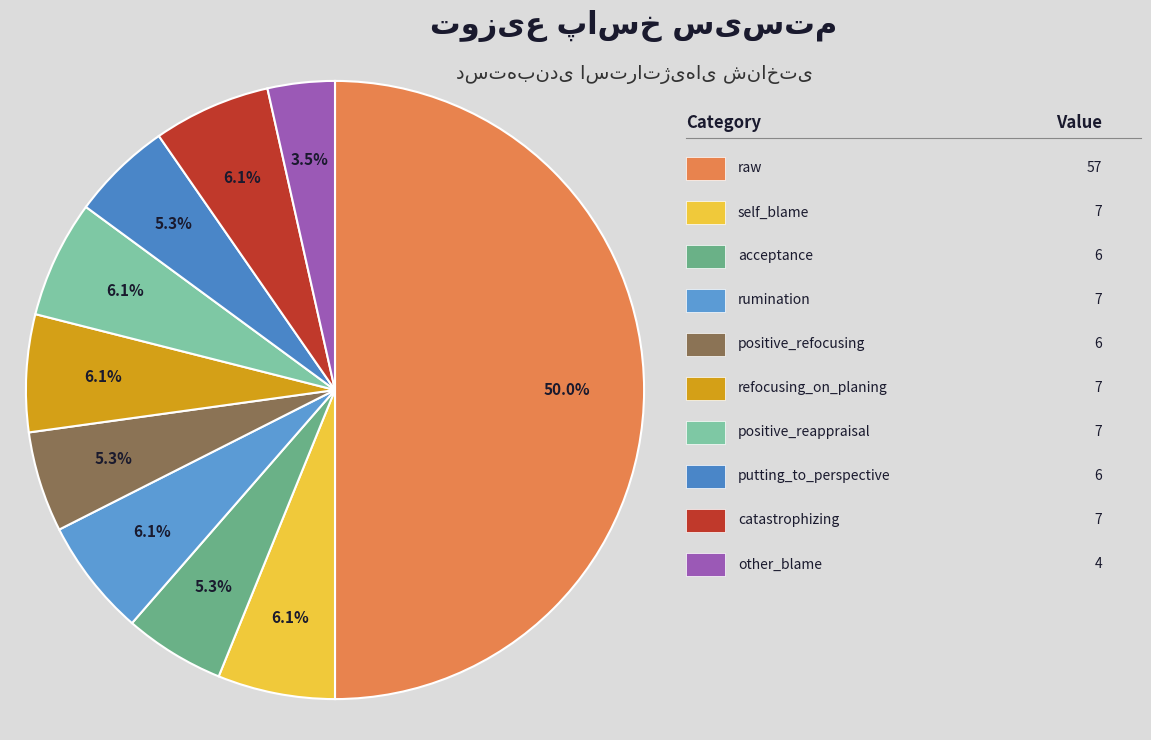

How many segments does this pie chart have?

10